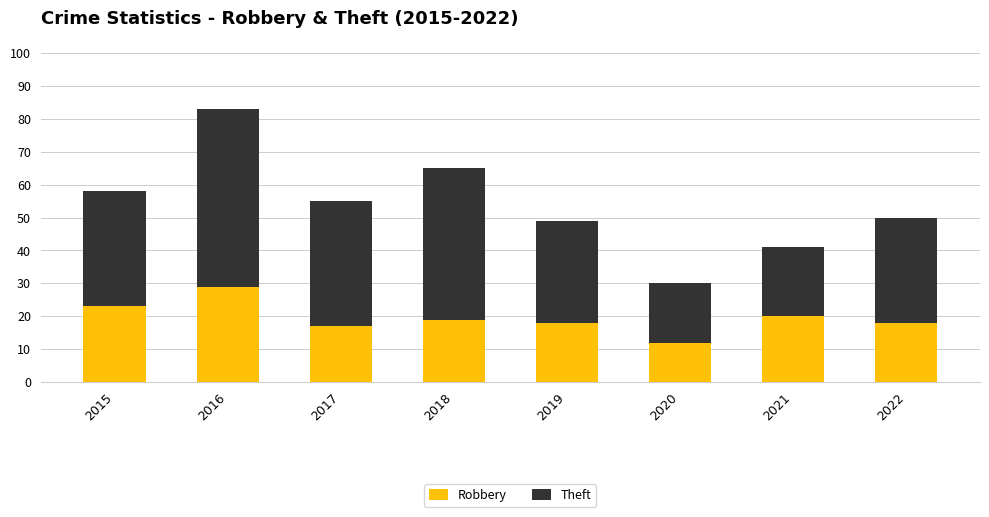

What is the difference between the second highest and second lowest values in the Robbery series?

6